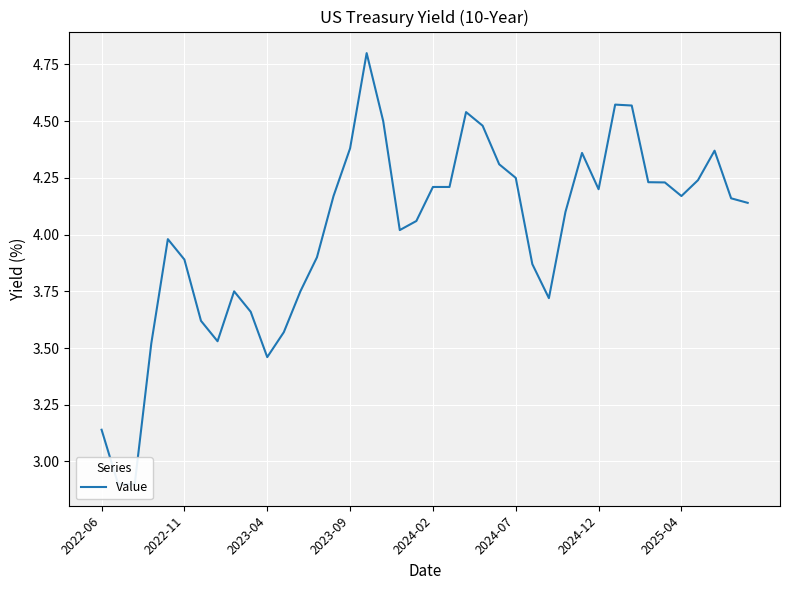

Which has a higher value, 36 or 14?

36